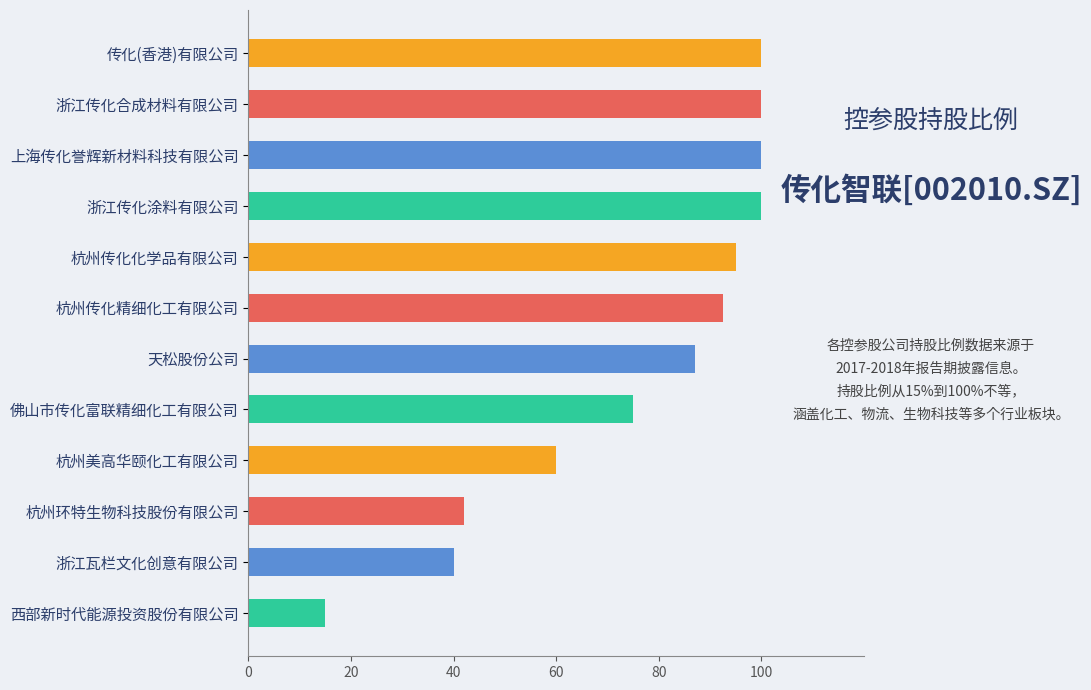

What is the label of the 1st bar from the top?

传化(香港)有限公司